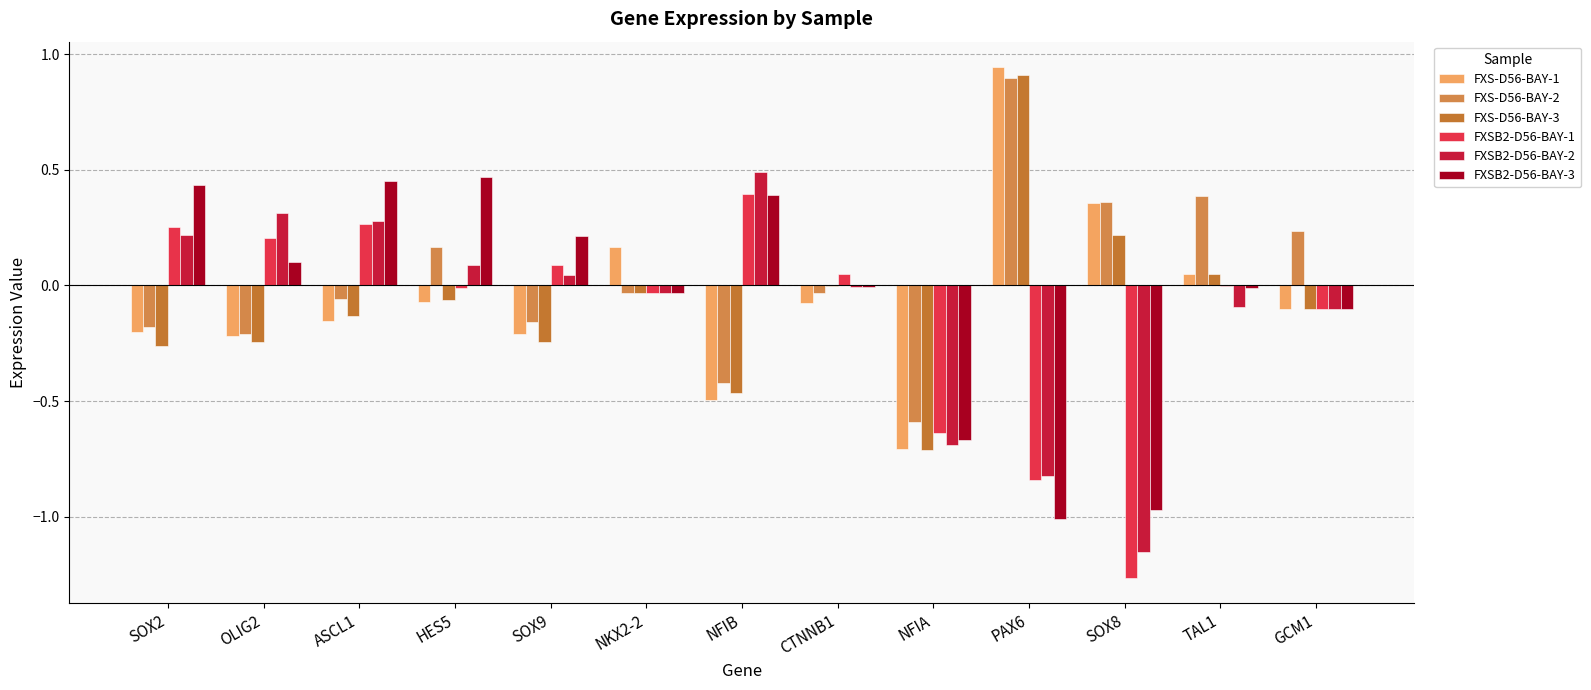

At PAX6, list the series in order from smallest to largest.

FXSB2-D56-BAY-3, FXSB2-D56-BAY-1, FXSB2-D56-BAY-2, FXS-D56-BAY-2, FXS-D56-BAY-3, FXS-D56-BAY-1